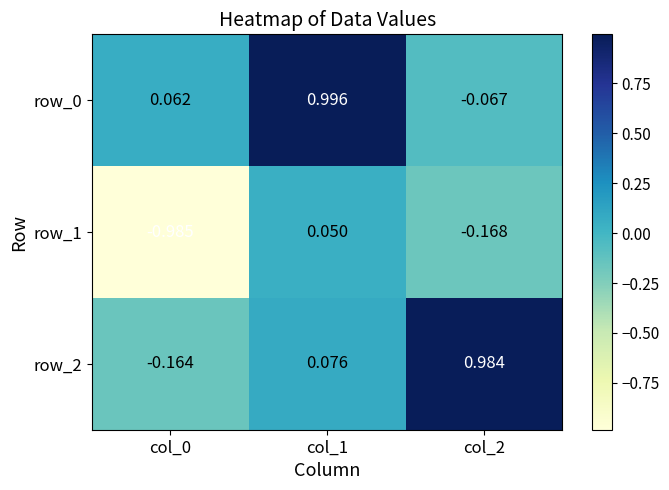

What is the total value across all series at col_0?

-1.1